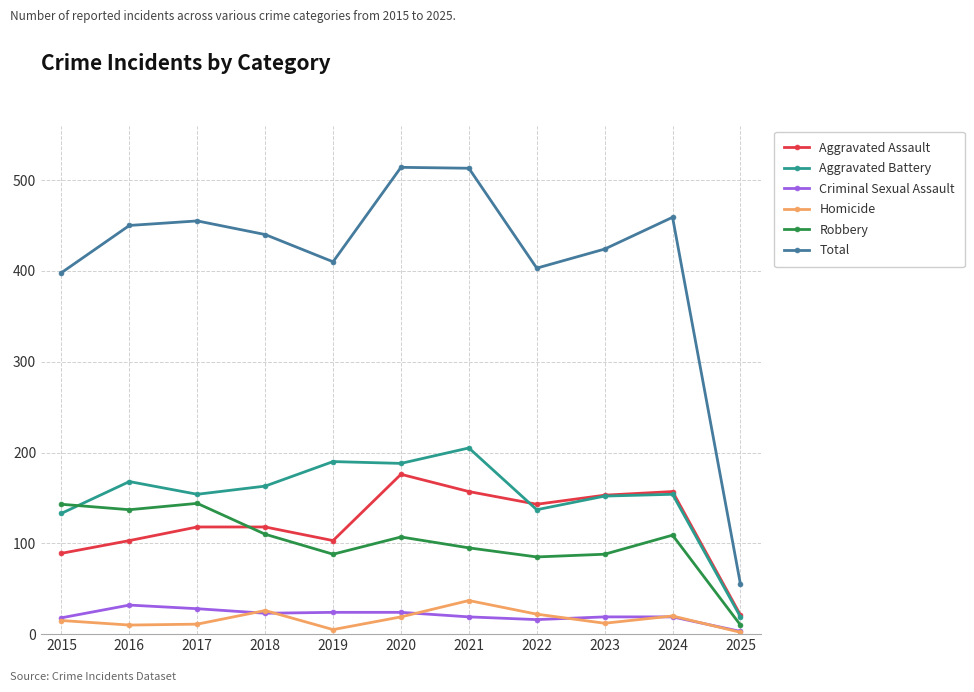

The value of Robbery at 2019 is 140. True or false?

False